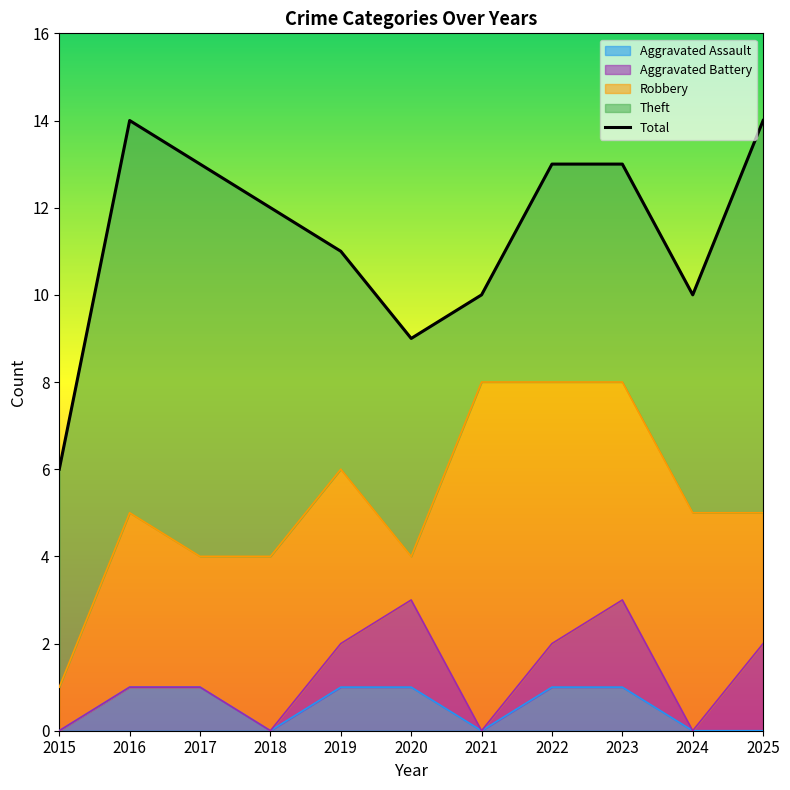

What is the difference between the values at 2023 and 2018?

1